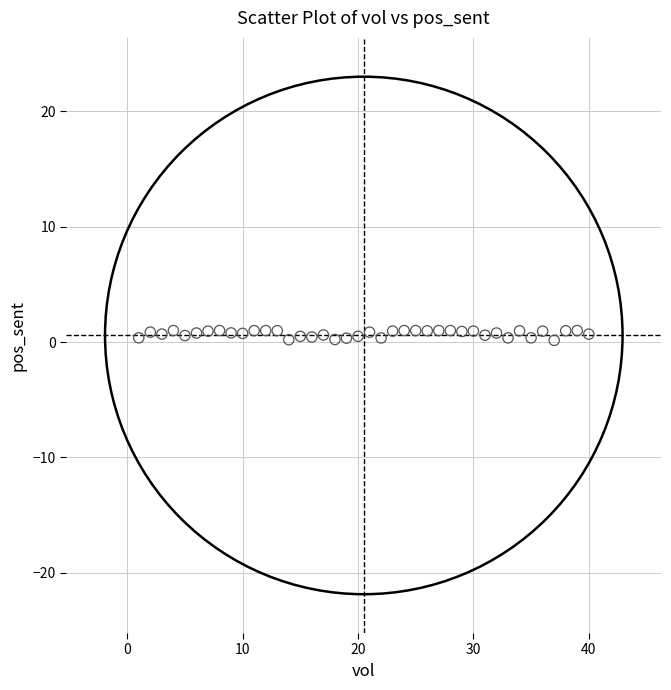

What is the range of X values (max minus min)?

39.0